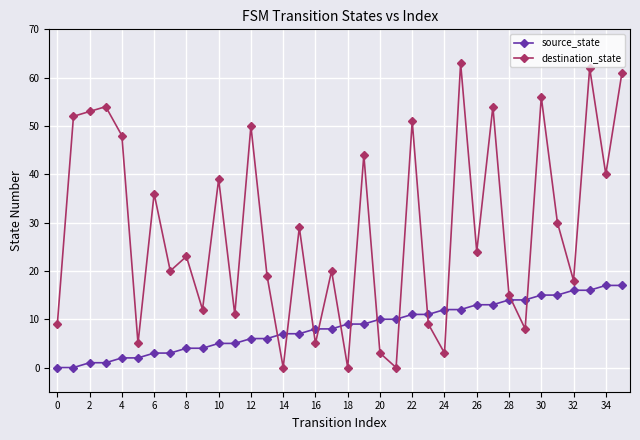

List the series in order of their overall mean, highest first.

destination_state, source_state